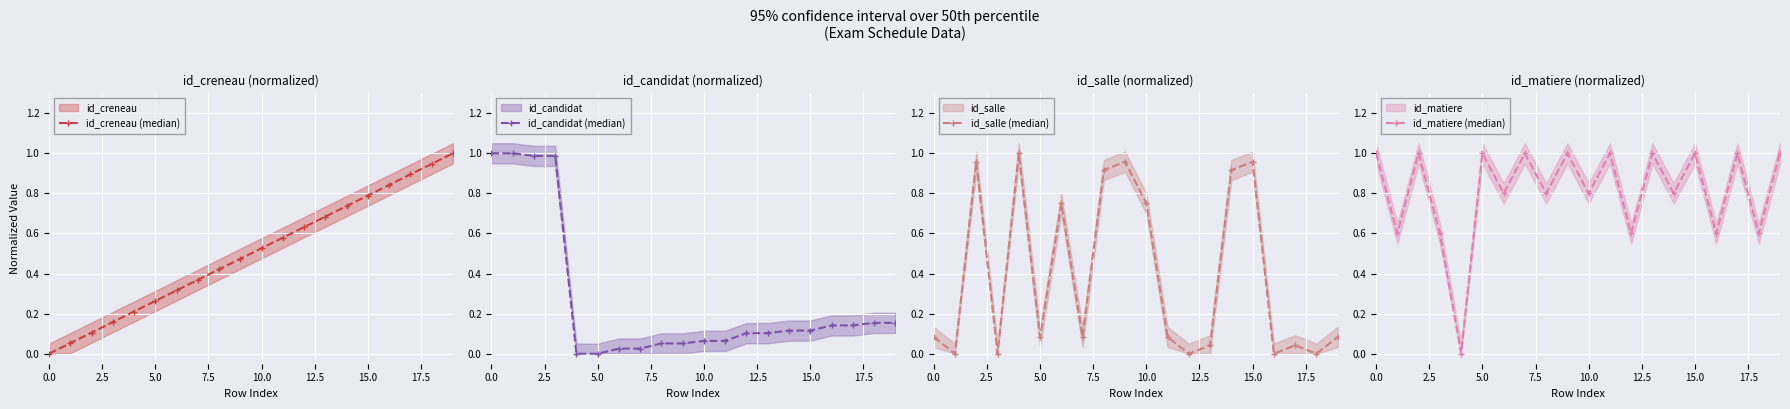

What is the difference between the maximum and minimum values in the id_candidat (median) series?

1.0